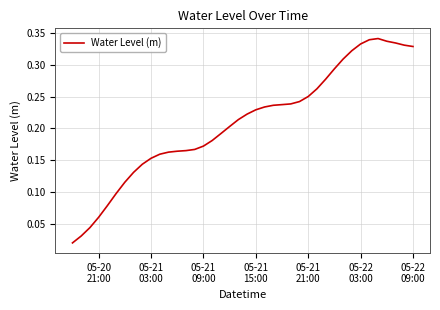

How many lines are shown in the chart?

1